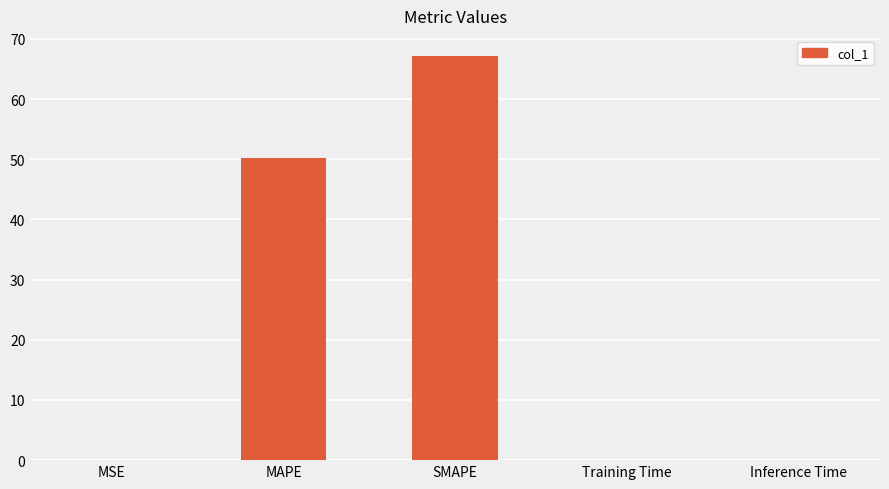

Is it true that the value at SMAPE is 109.4?

False